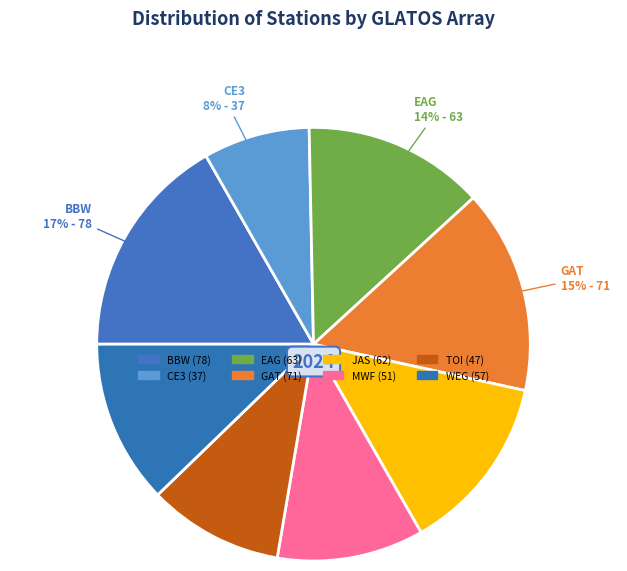

Count the number of slices in the pie.

8